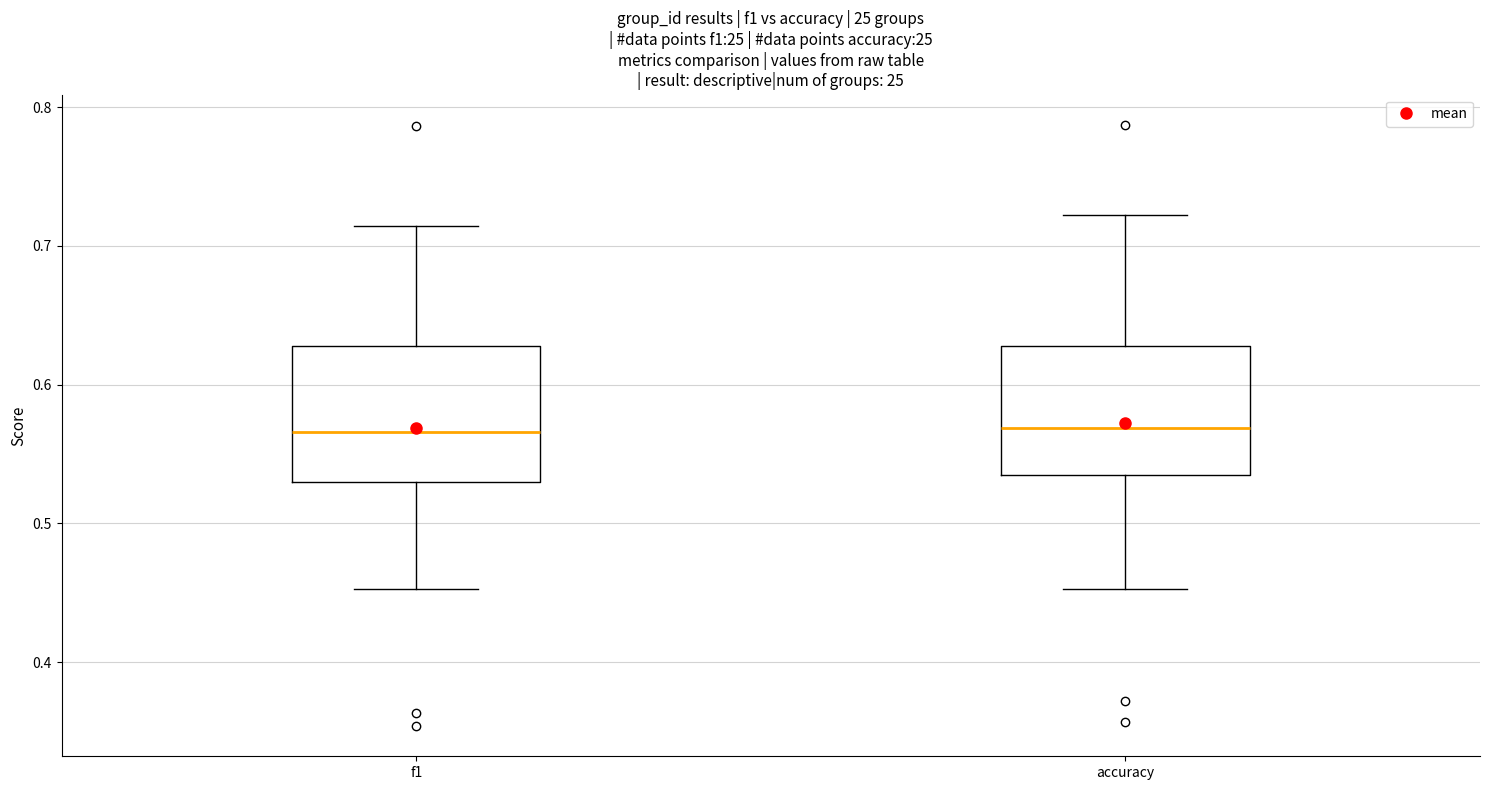

Reading left to right, transcribe this box plot: for each box, give where its median line is, the range the box spans, and where its two whiskers end, as read against the y-axis. The values are not printed on the chart, so give them approximately, as read against the axis.

f1: median 0.57, box 0.53 to 0.63, whiskers 0.45 to 0.71
accuracy: median 0.57, box 0.53 to 0.63, whiskers 0.45 to 0.72